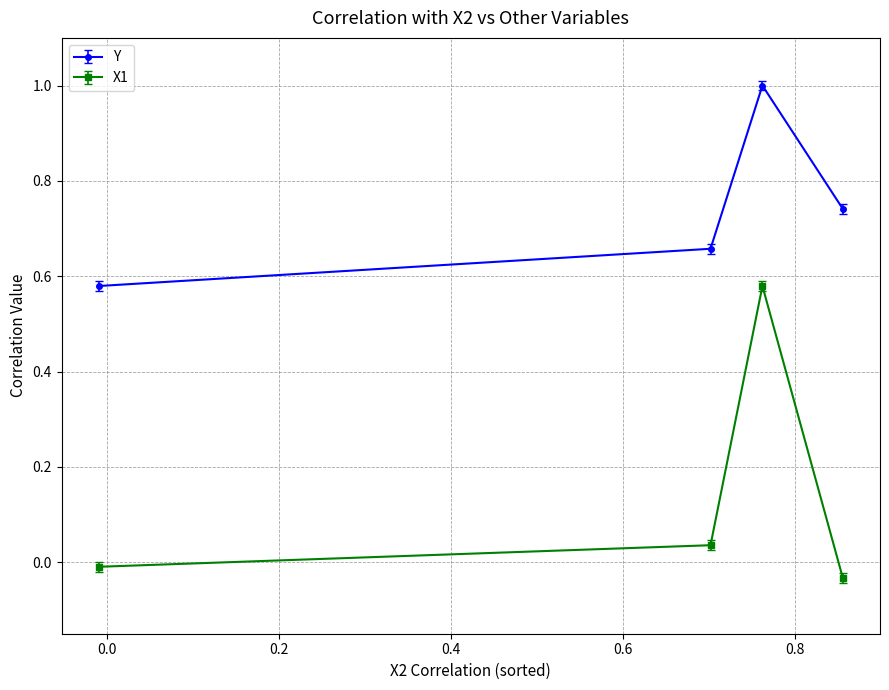

True or false: X1 and Y intersect in this chart.

False